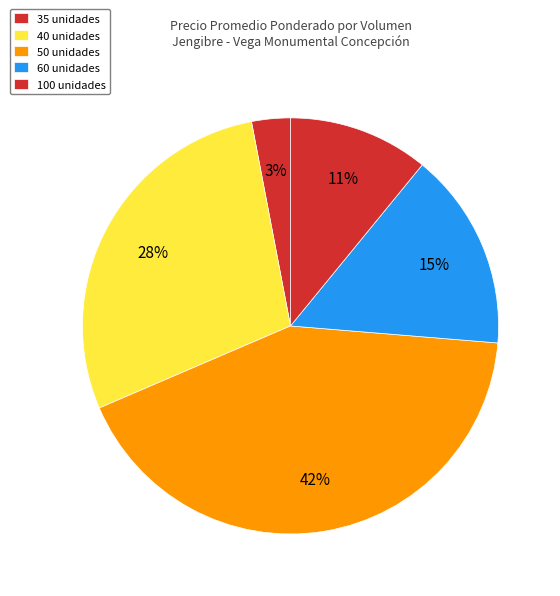

How many slices are in this pie chart?

5